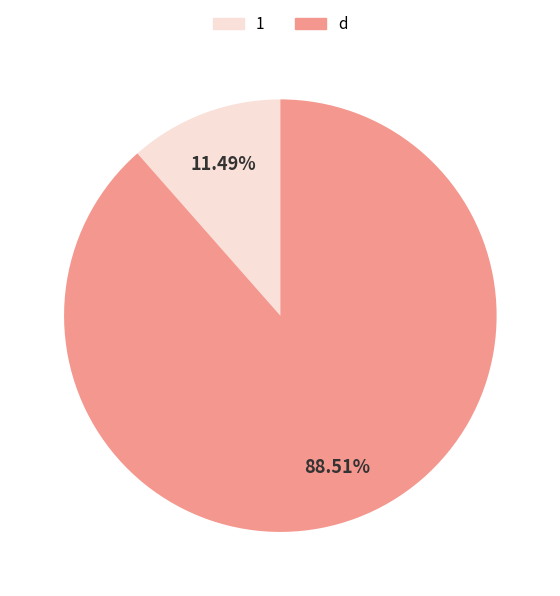

How many slices are in this pie chart?

2